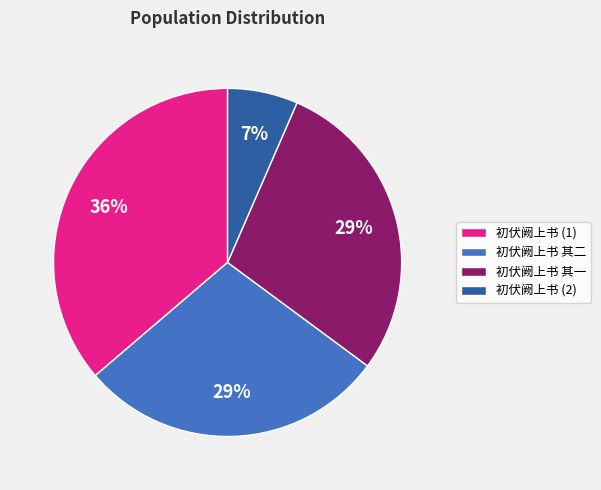

Does any single category account for the majority?

No